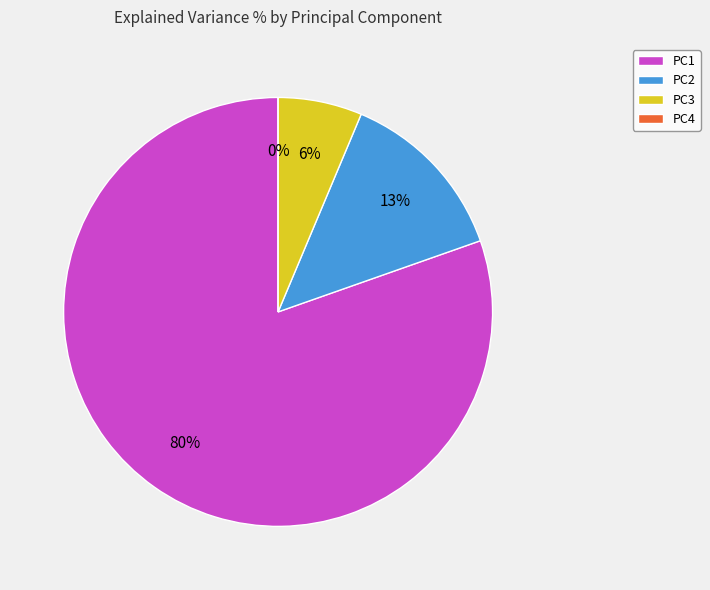

How many slices are in this pie chart?

4